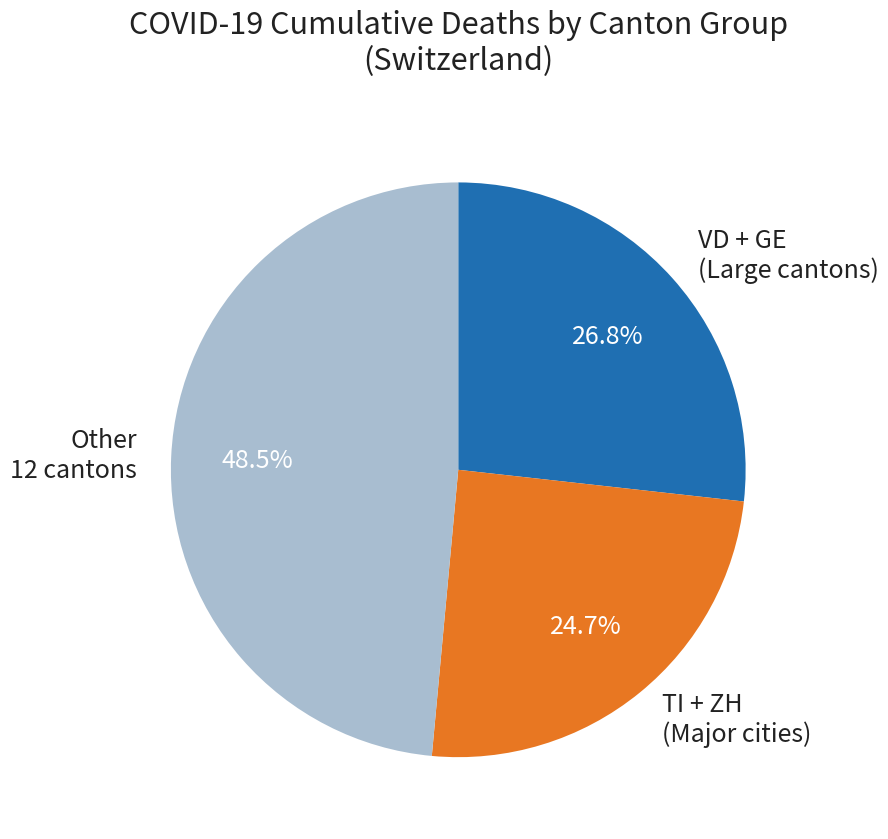

Which slice is the smallest?

TI + ZH (Major cities)